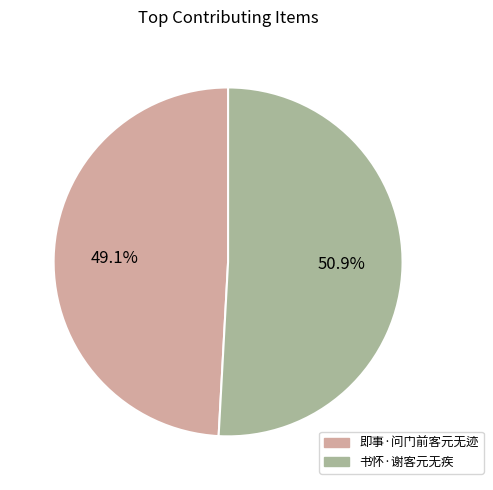

Count the number of slices in the pie.

2